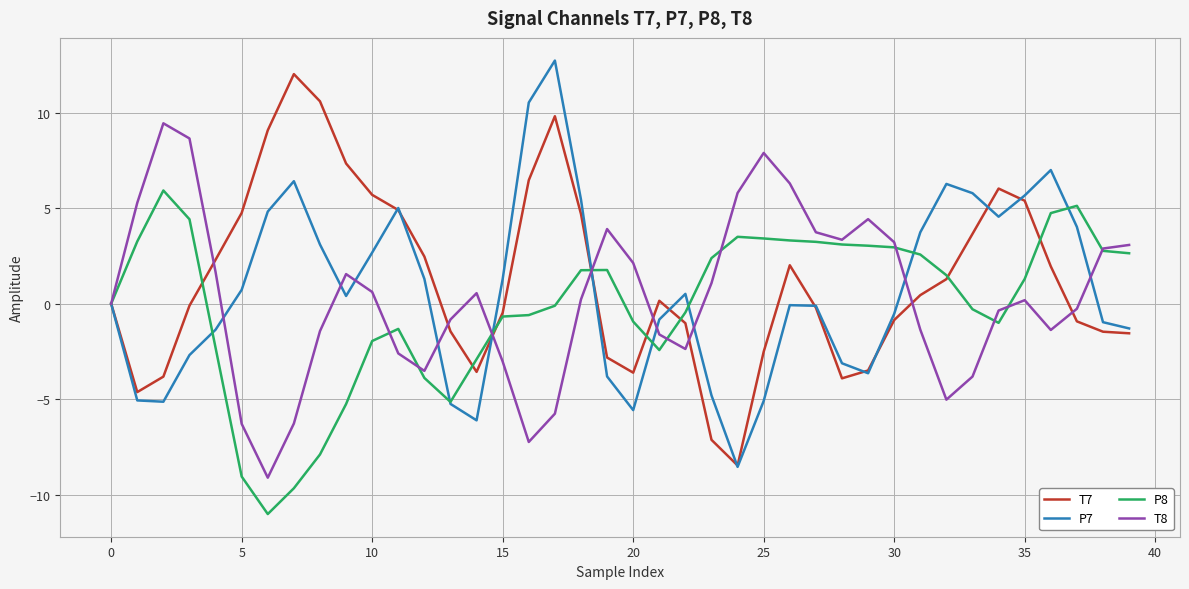

Is this an area chart (filled region under the line)?

No